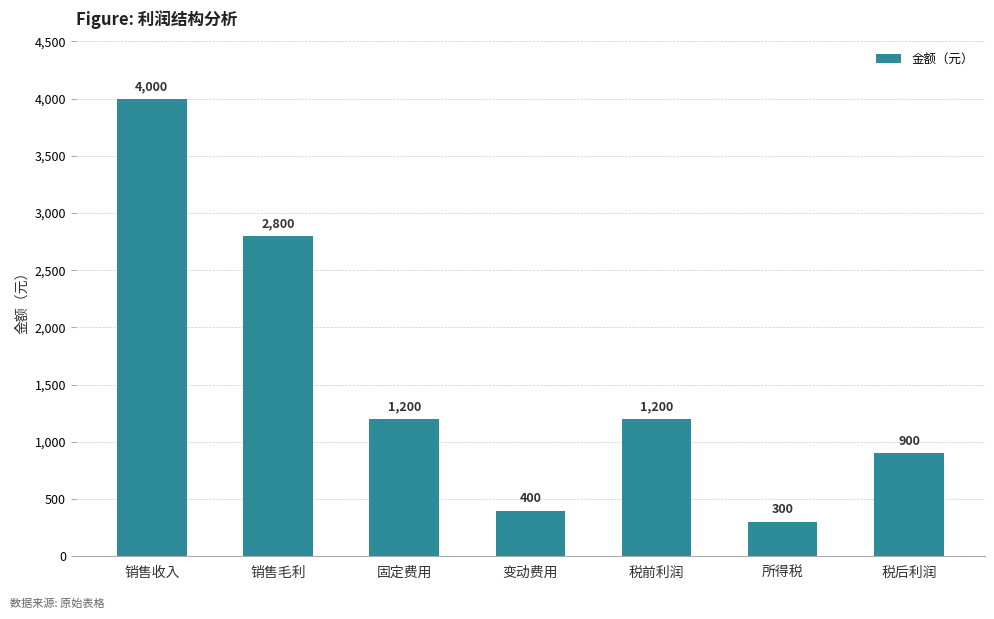

Approximately how many times larger is the value at 税后利润 compared to 所得税?

3.0